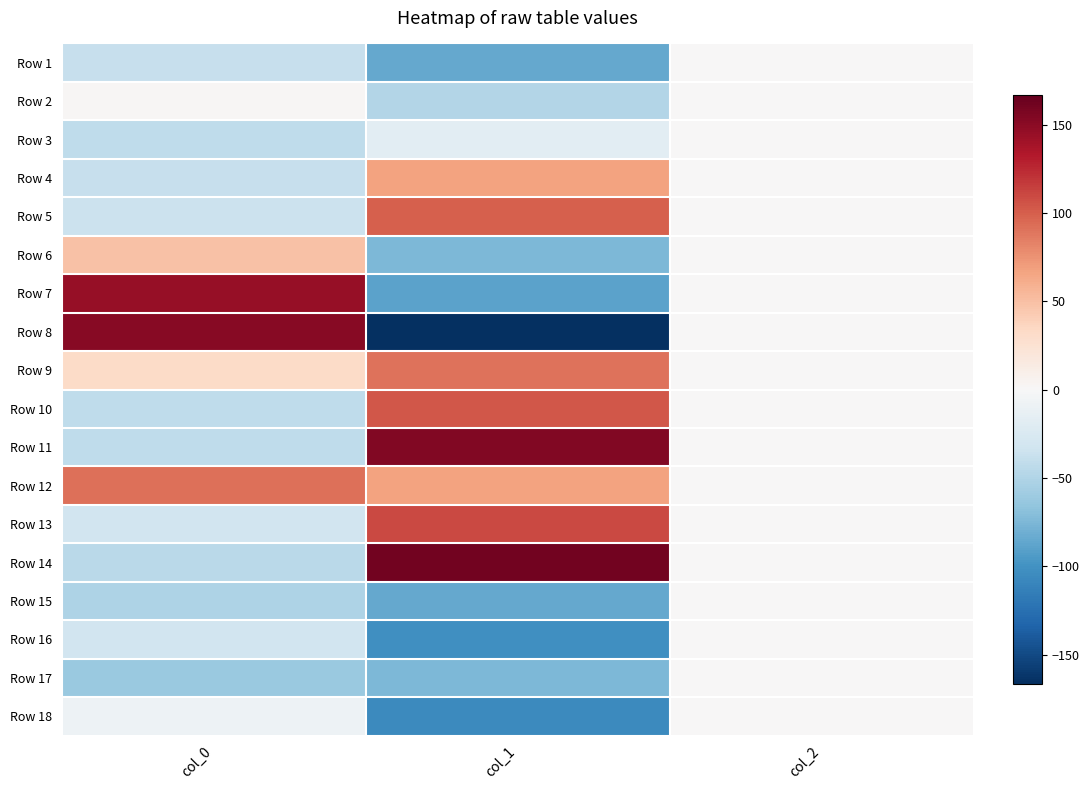

Which label corresponds to the smallest value in the chart?

col_1